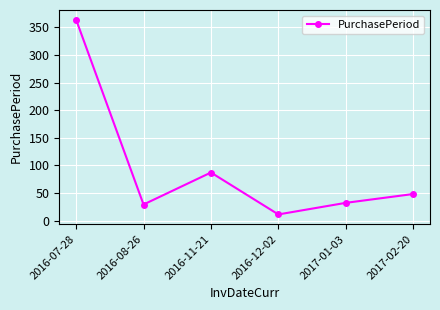

What is the change in value from 2016-12-02 to 2017-02-20?

+37